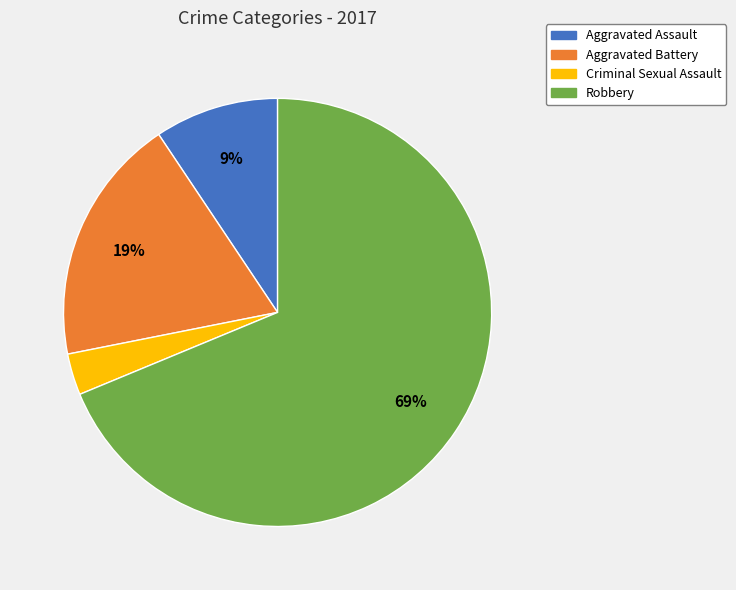

To the nearest percent, what is the difference between the largest and smallest slice percentages?

66%